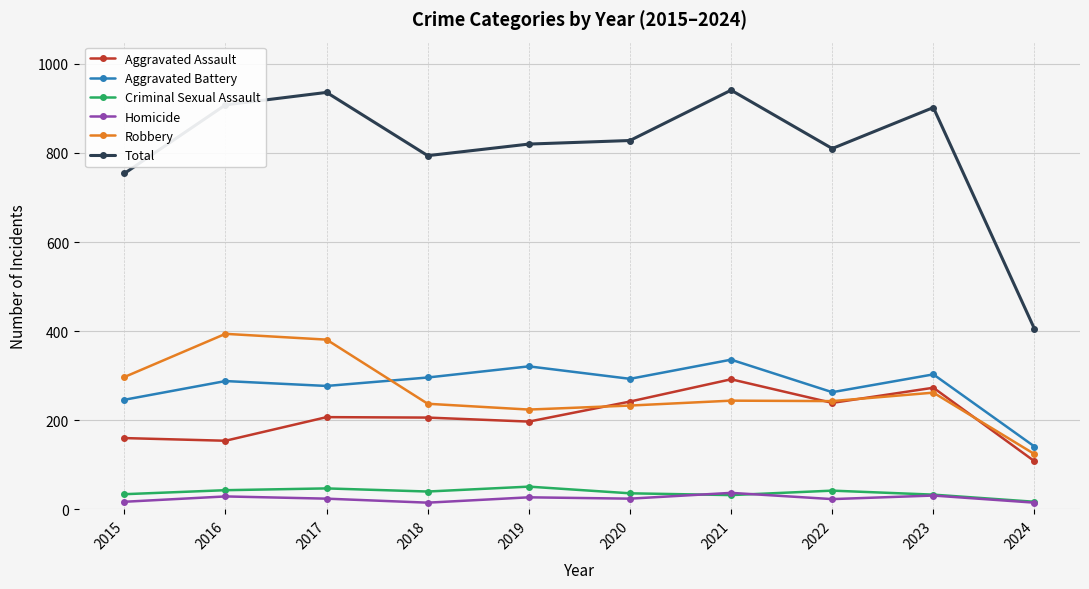

What is the total value across all series at 2022?

1620